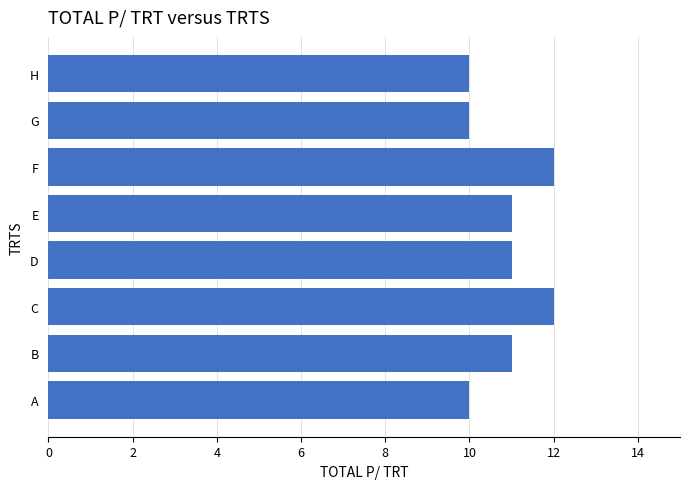

True or false: the data shows 19 at C.

False